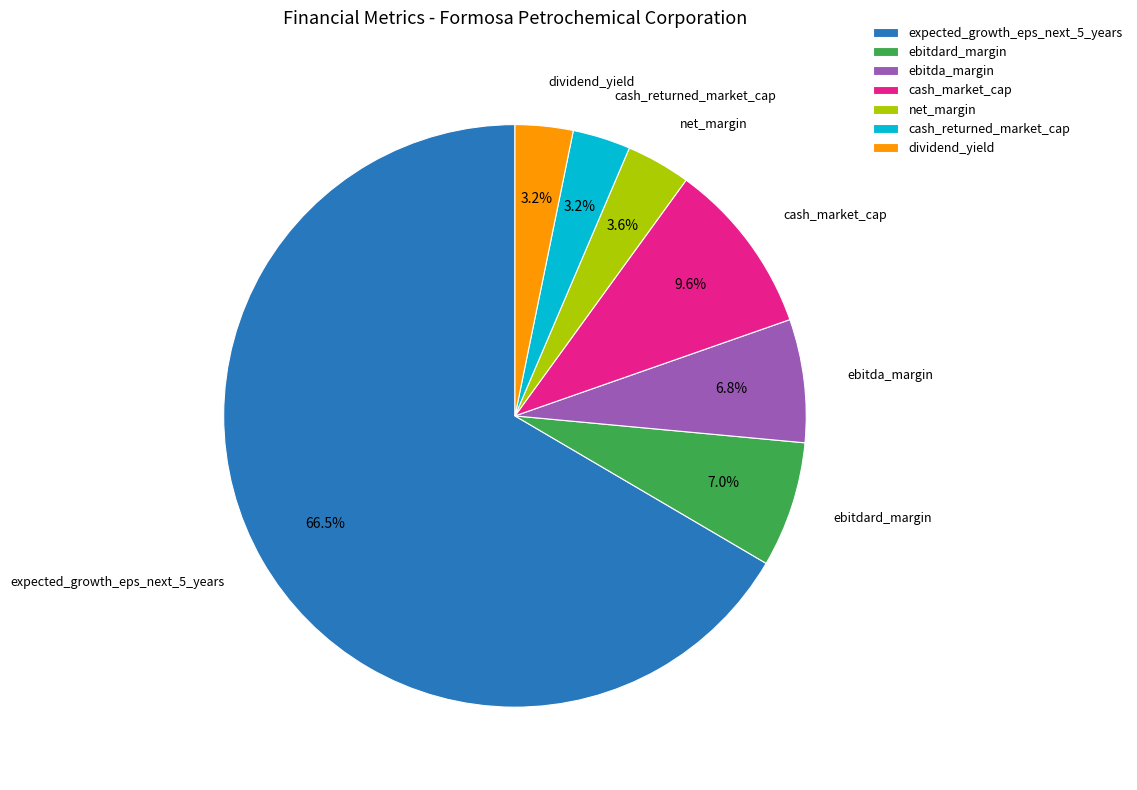

How many slices are in this pie chart?

7